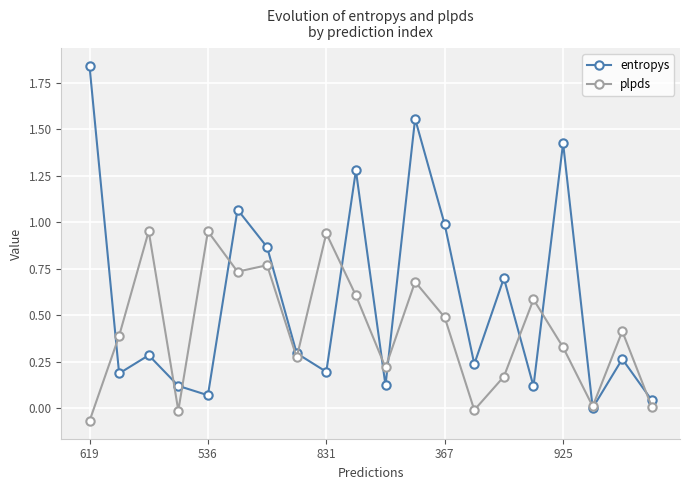

Rank the series by their maximum value, from highest to lowest.

entropys, plpds